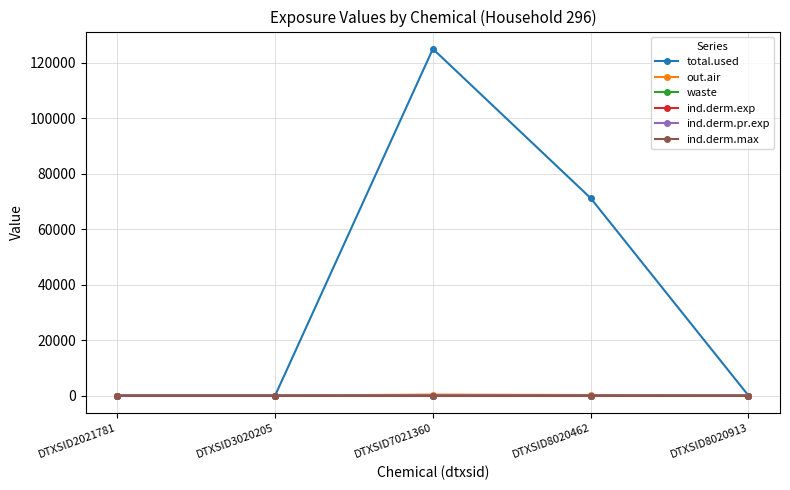

Is this an area chart (filled region under the line)?

No